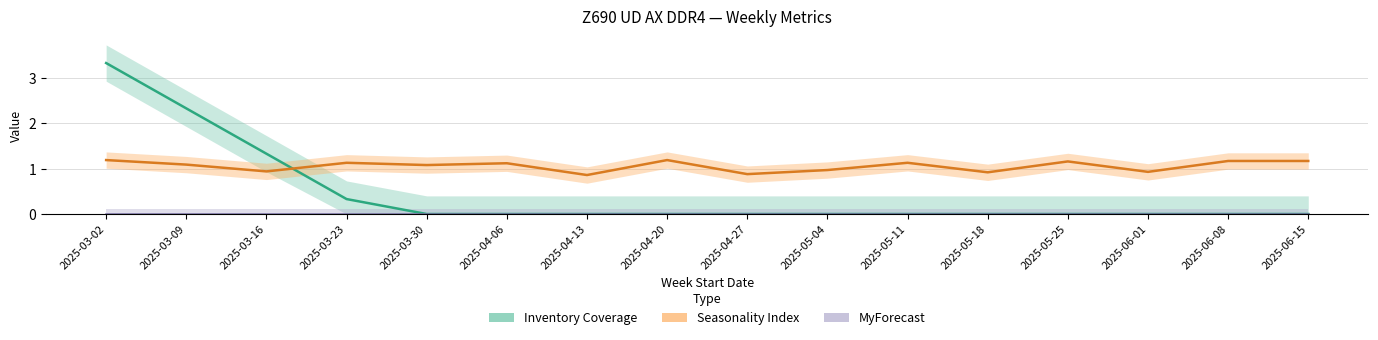

What is the total value across all series at 2025-05-11?

1.1